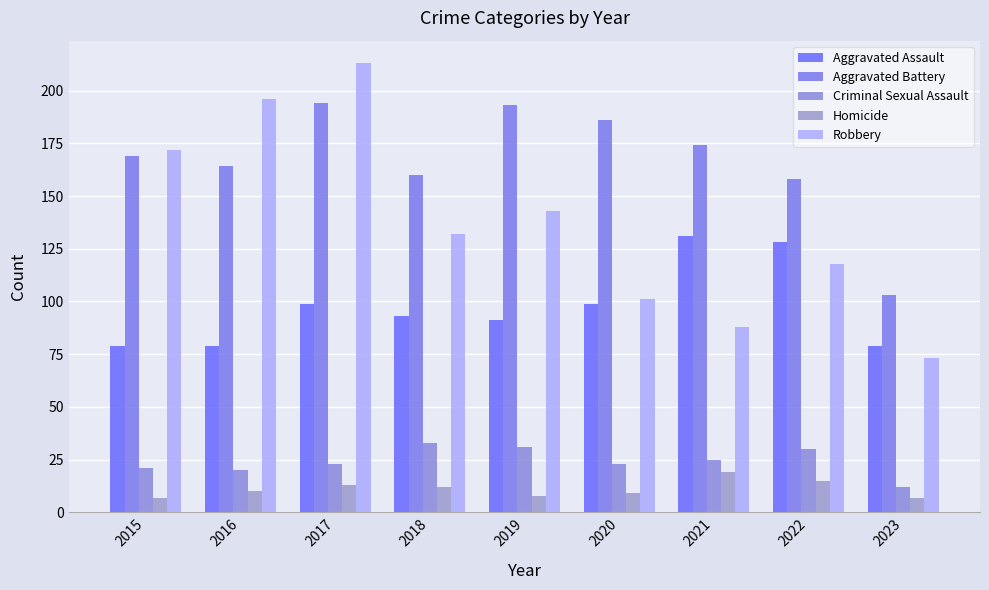

Reading left to right, extract all data points from this chart.

Aggravated Assault: 2015=79	2016=79	2017=99	2018=93	2019=91	2020=99	2021=131	2022=128	2023=79
Aggravated Battery: 2015=169	2016=164	2017=194	2018=160	2019=193	2020=186	2021=174	2022=158	2023=103
Criminal Sexual Assault: 2015=21	2016=20	2017=23	2018=33	2019=31	2020=23	2021=25	2022=30	2023=12
Homicide: 2015=7	2016=10	2017=13	2018=12	2019=8	2020=9	2021=19	2022=15	2023=7
Robbery: 2015=172	2016=196	2017=213	2018=132	2019=143	2020=101	2021=88	2022=118	2023=73